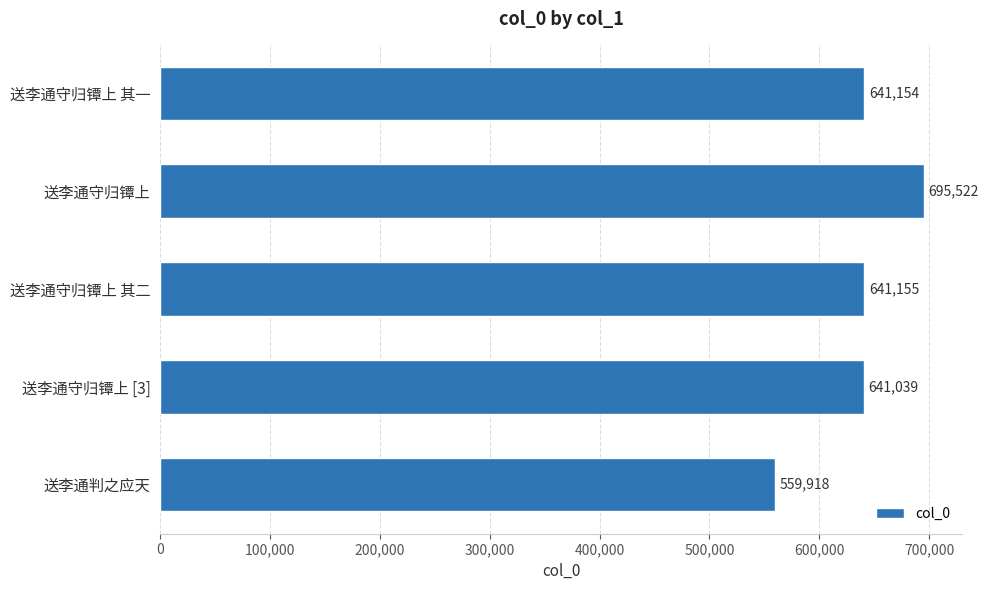

Approximately how many times larger is the value at 送李通判之应天 compared to 送李通守归镡上?

0.8